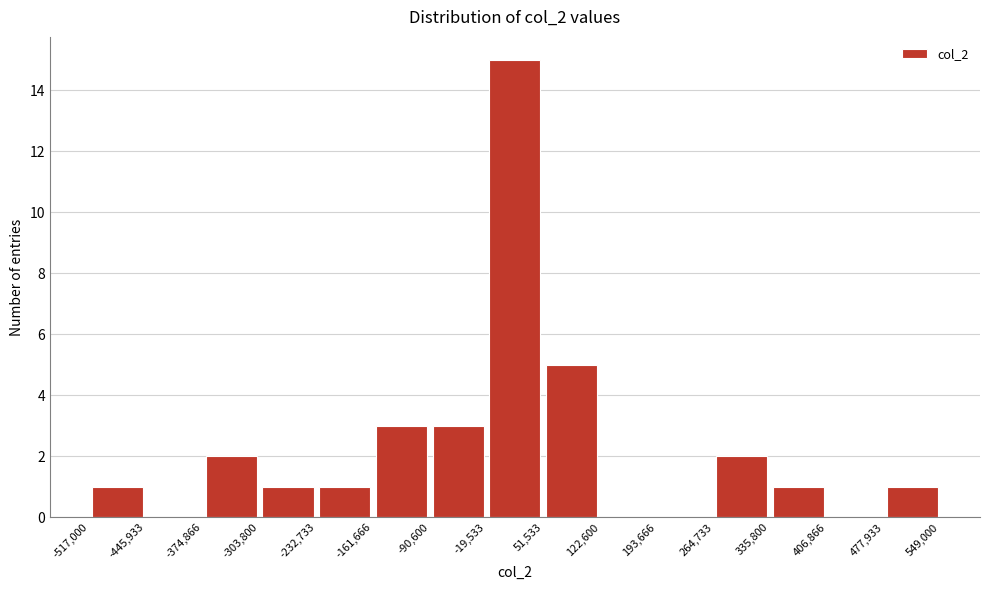

Reading left to right, transcribe this chart: for each bar, give the range it covers on the x-axis and its height. The values are not printed on the chart, so give them approximately, as read against the axis.

-517,000 to -445,933: 1
-445,933 to -374,866: 0
-374,866 to -303,800: 2
-303,800 to -232,733: 1
-232,733 to -161,666: 1
-161,666 to -90,600: 3
-90,600 to -19,533: 3
-19,533 to 51,533: 15
51,533 to 122,600: 5
122,600 to 193,666: 0
193,666 to 264,733: 0
264,733 to 335,800: 2
335,800 to 406,866: 1
406,866 to 477,933: 0
477,933 to 549,000: 1